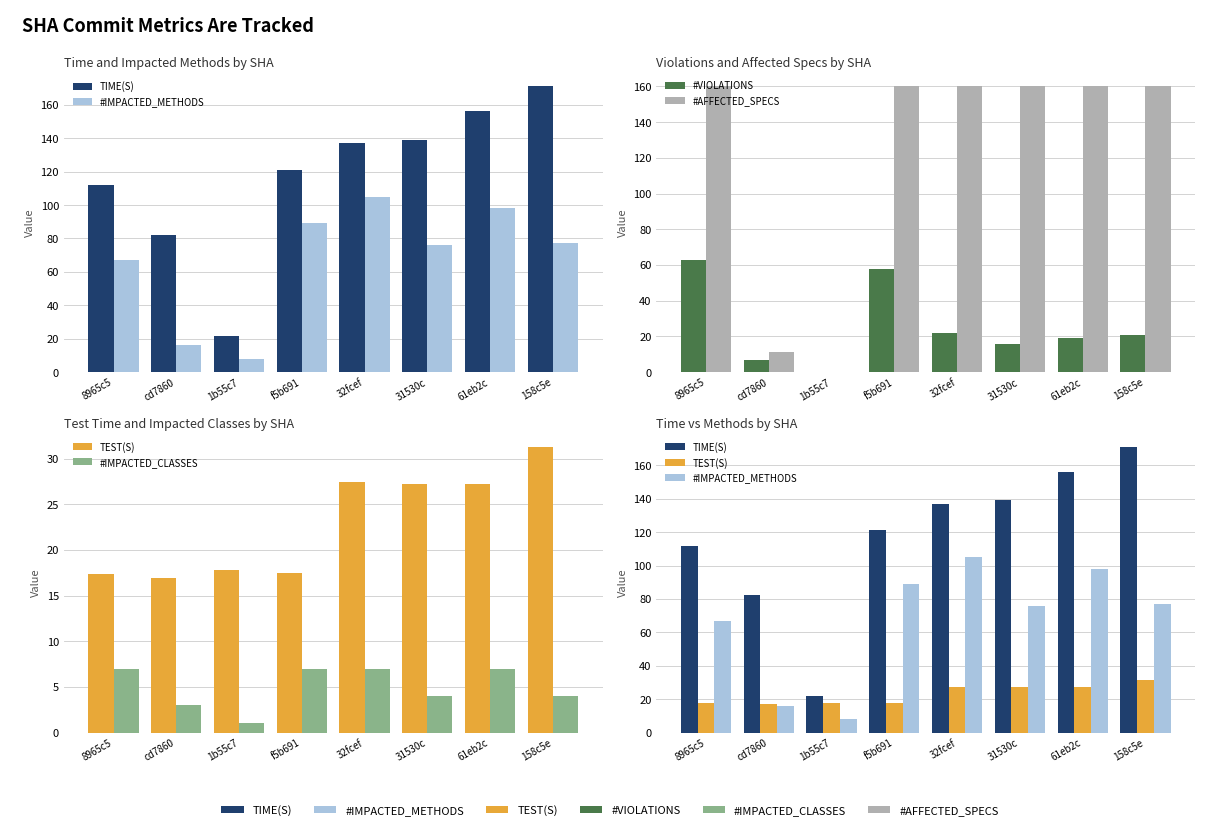

How many series are shown in this chart?

6